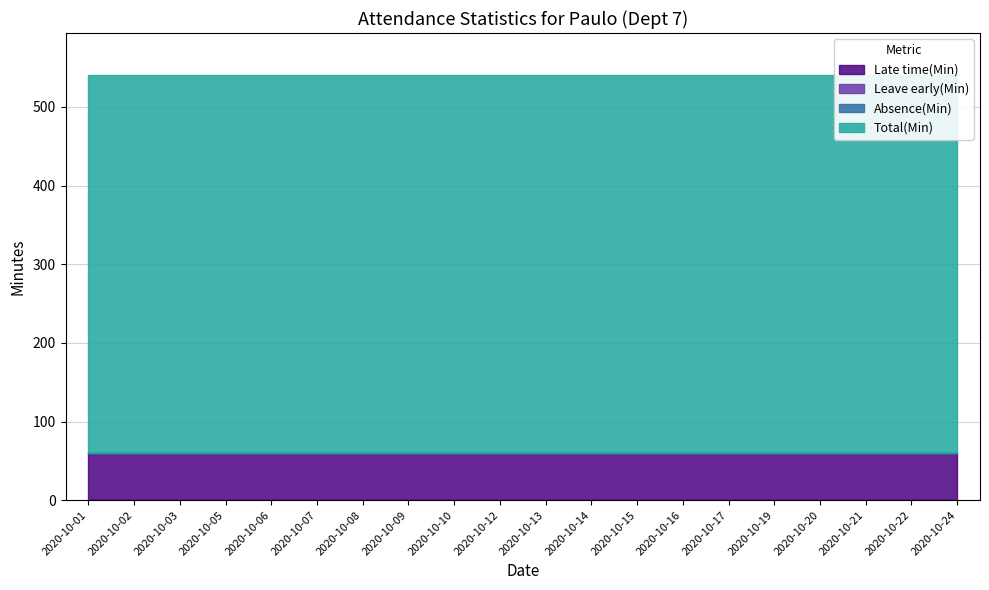

The Total(Min) series shows 480 at 2020-10-13. True or false?

True